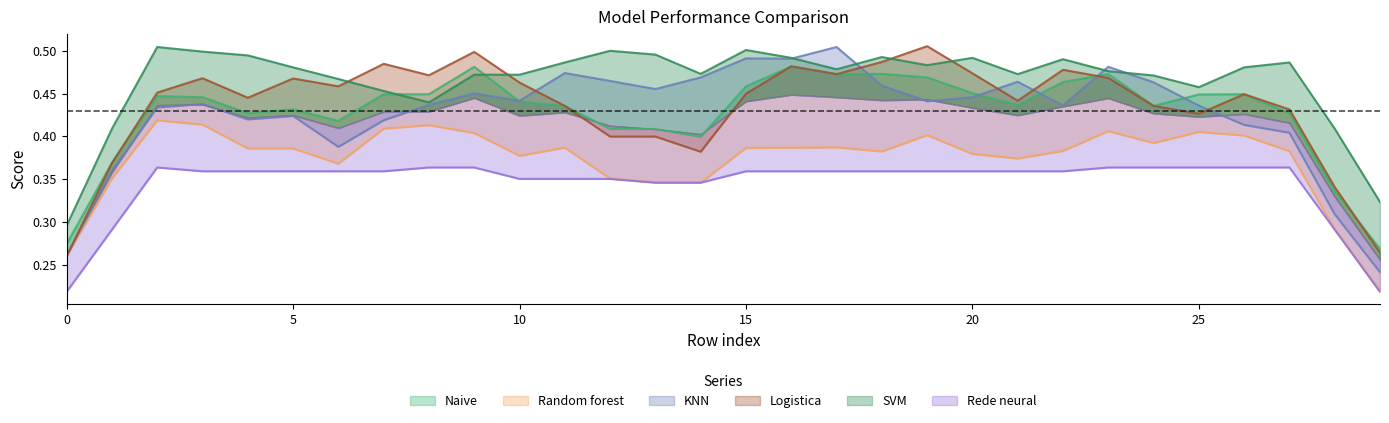

True or false: Rede neural and SVM cross at least once.

False